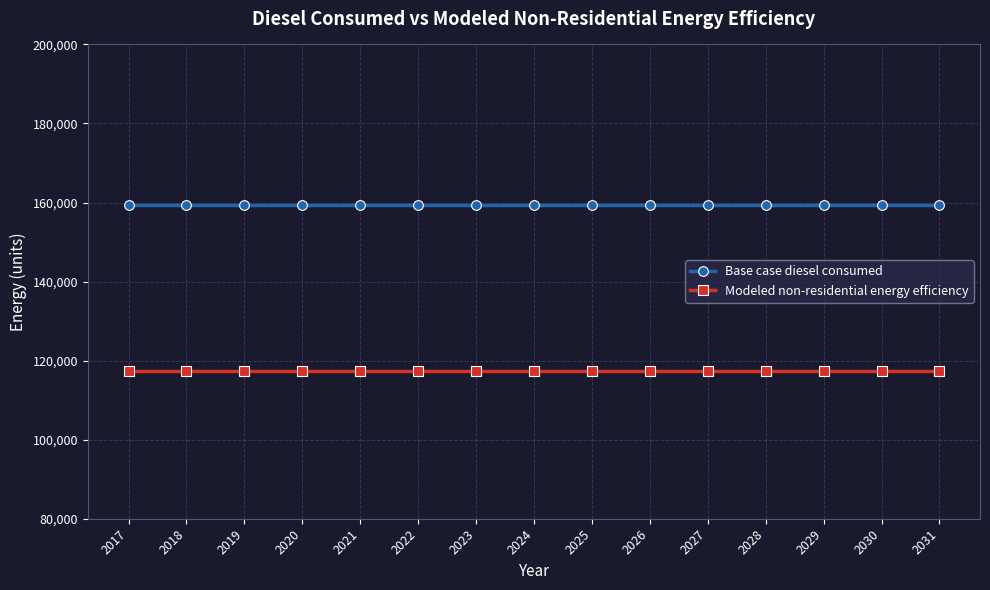

What is the lowest value of the Base case diesel consumed series?

159407.1